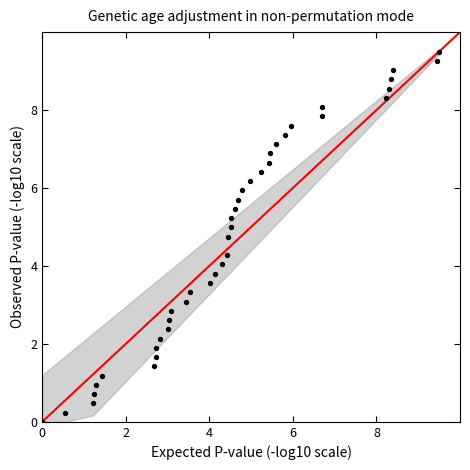

What is the range of X values (max minus min)?

9.5